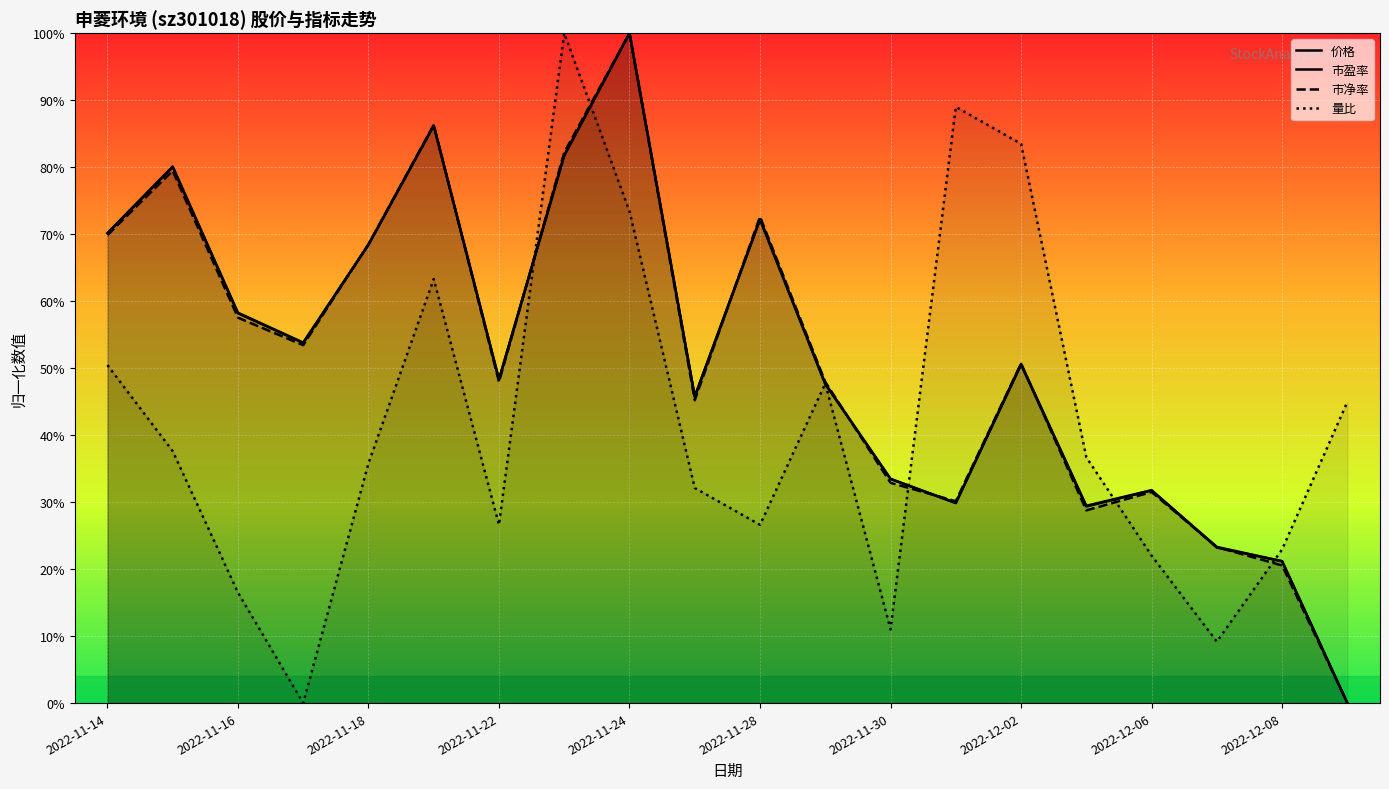

At which category does 市盈率 reach its first local valley?

2022-11-17